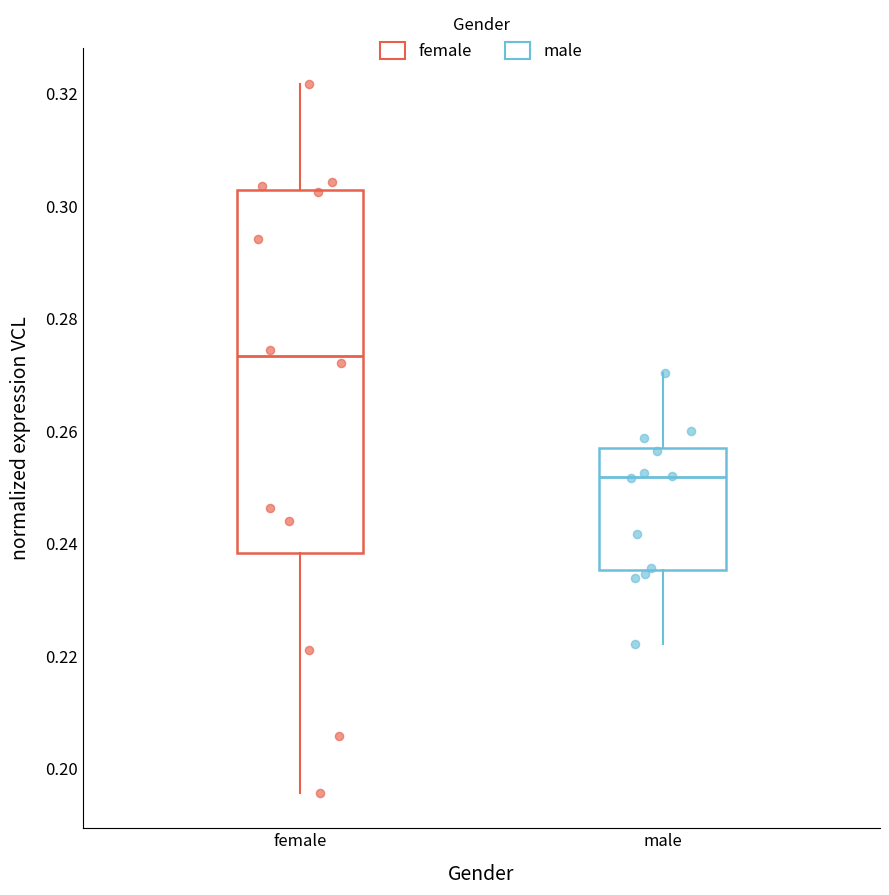

Reading left to right, transcribe this box plot: for each box, give where its median line is, the range the box spans, and where its two whiskers end, as read against the y-axis. The values are not printed on the chart, so give them approximately, as read against the axis.

female: median 0.274, box 0.238 to 0.302, whiskers 0.196 to 0.322
male: median 0.252, box 0.236 to 0.256, whiskers 0.222 to 0.270